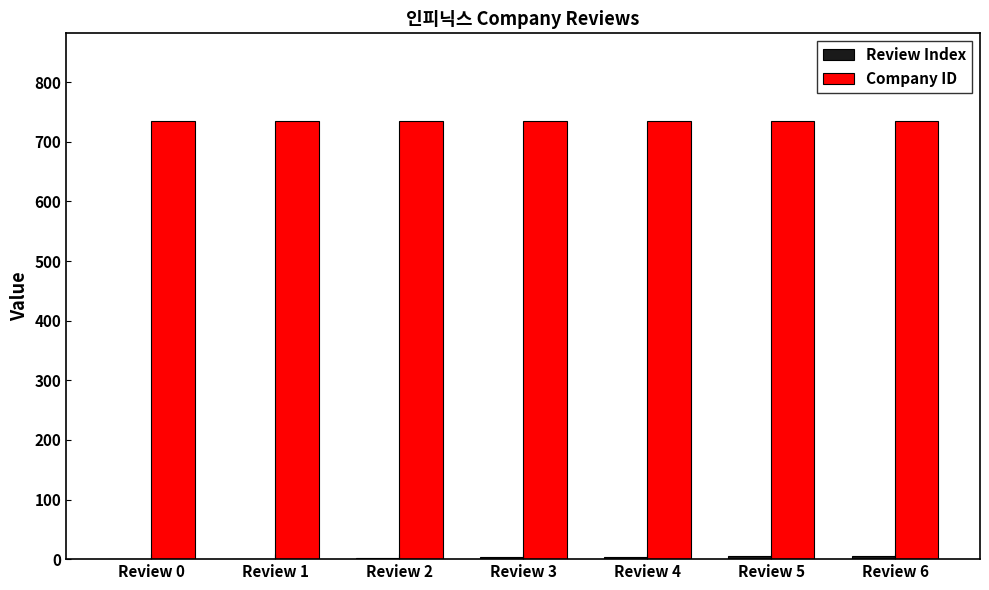

What is the sum of all Company ID values?

5145